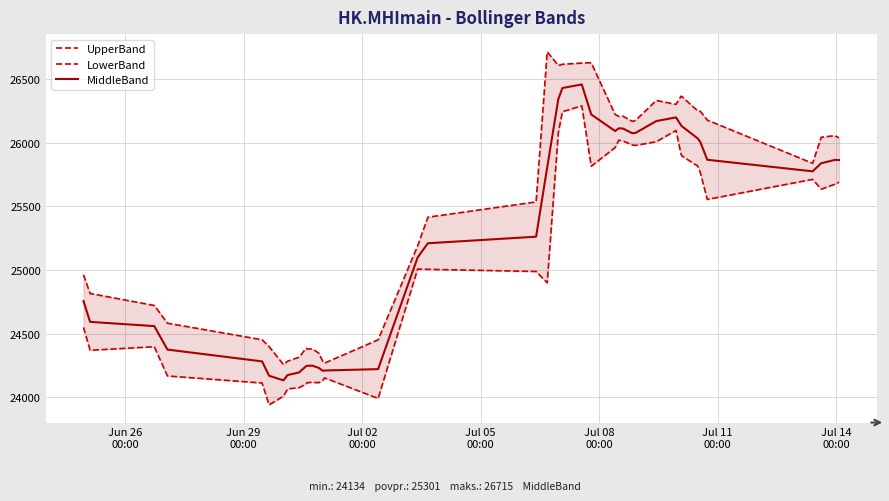

What is the minimum value for LowerBand?

23941.3